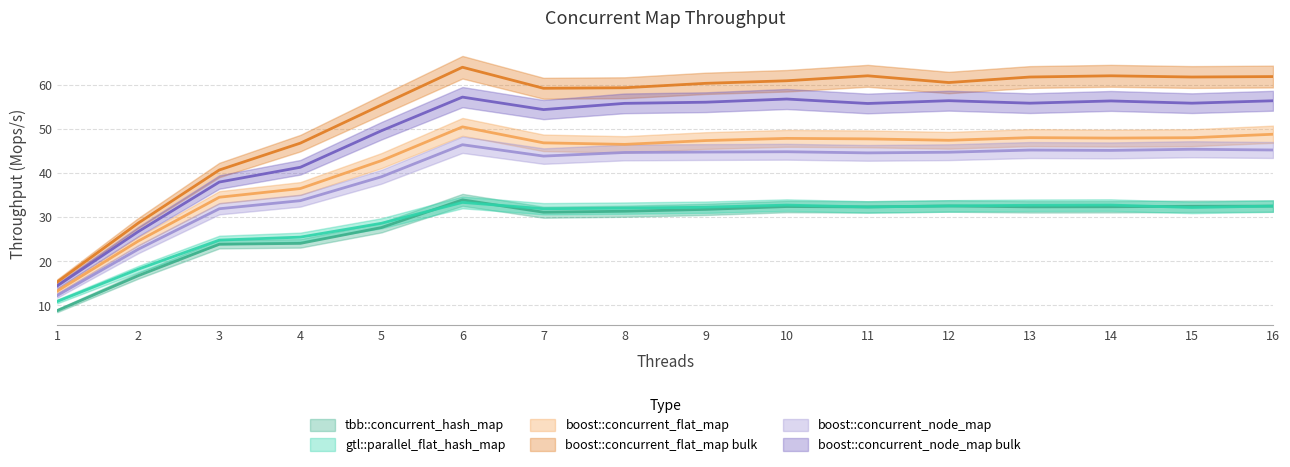

Reading left to right, extract all data points from this chart.

tbb::concurrent_hash_map: 8.8	16.7	23.9	24.0	27.6	33.9	31.1	31.3	31.7	32.4	32.3	32.5	32.3	32.3	32.4	32.5
gtl::parallel_flat_hash_map: 10.9	18.2	24.8	25.5	28.6	33.3	31.9	32.0	32.2	32.7	32.3	32.5	32.7	32.7	32.2	32.5
boost::concurrent_flat_map: 13.3	24.6	34.5	36.5	42.8	50.4	46.8	46.5	47.3	47.8	47.7	47.4	48.0	47.9	48.0	48.7
boost::concurrent_flat_map bulk: 15.3	28.6	40.7	46.7	55.4	63.9	59.2	59.3	60.3	60.9	62.0	60.5	61.7	62.0	61.7	61.8
boost::concurrent_node_map: 12.3	22.7	31.9	33.7	39.1	46.4	43.8	44.6	44.7	44.8	44.5	44.7	45.2	45.1	45.4	45.2
boost::concurrent_node_map bulk: 14.4	26.7	37.9	41.3	49.5	57.2	54.3	55.7	56.0	56.7	55.7	56.3	55.8	56.3	55.8	56.3